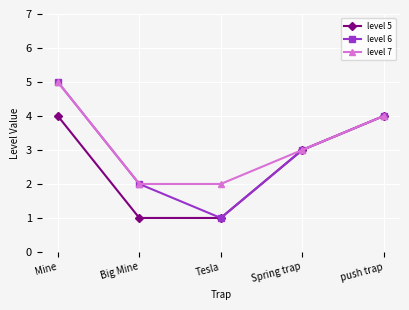

Does the chart display data point markers on the line(s)?

Yes